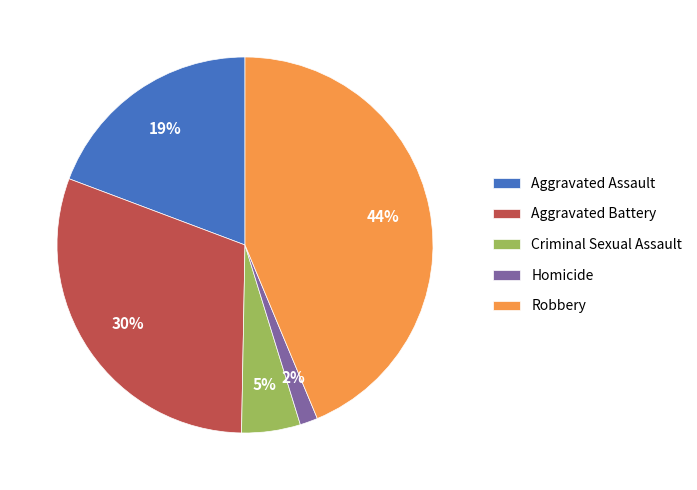

To the nearest percent, what portion does Aggravated Battery represent?

30%